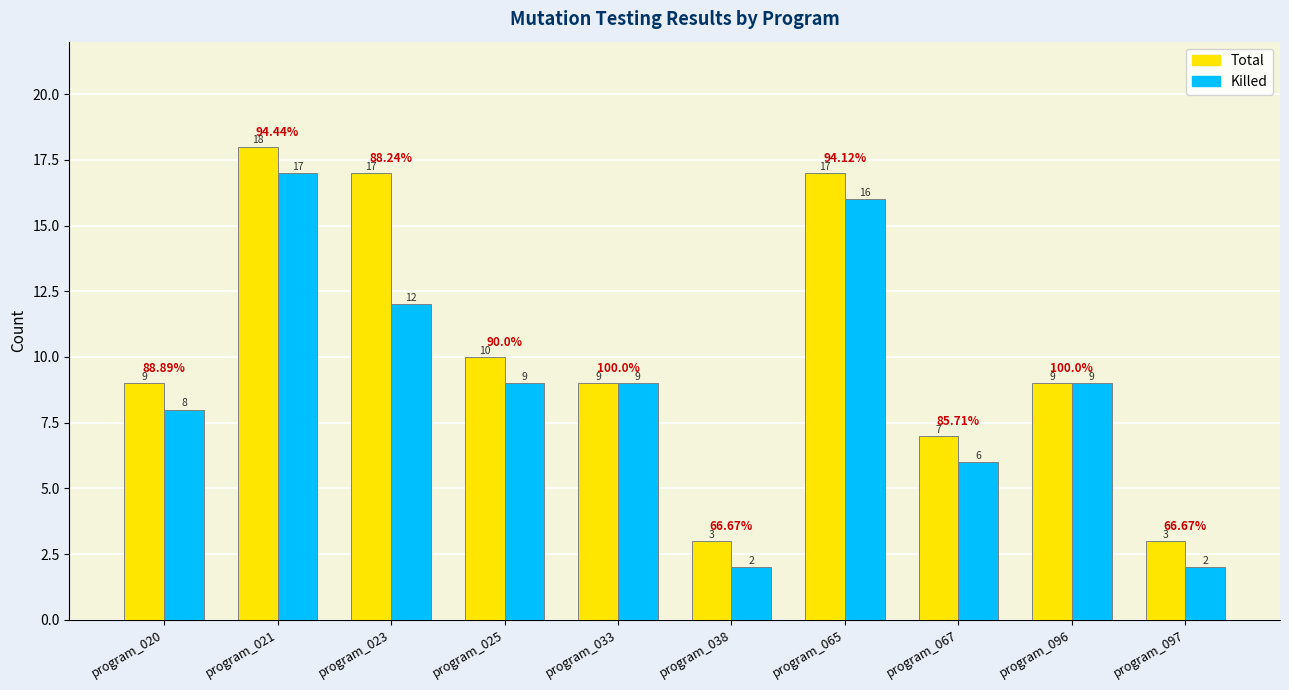

What is the difference between the maximum and second lowest values in the Total series?

15